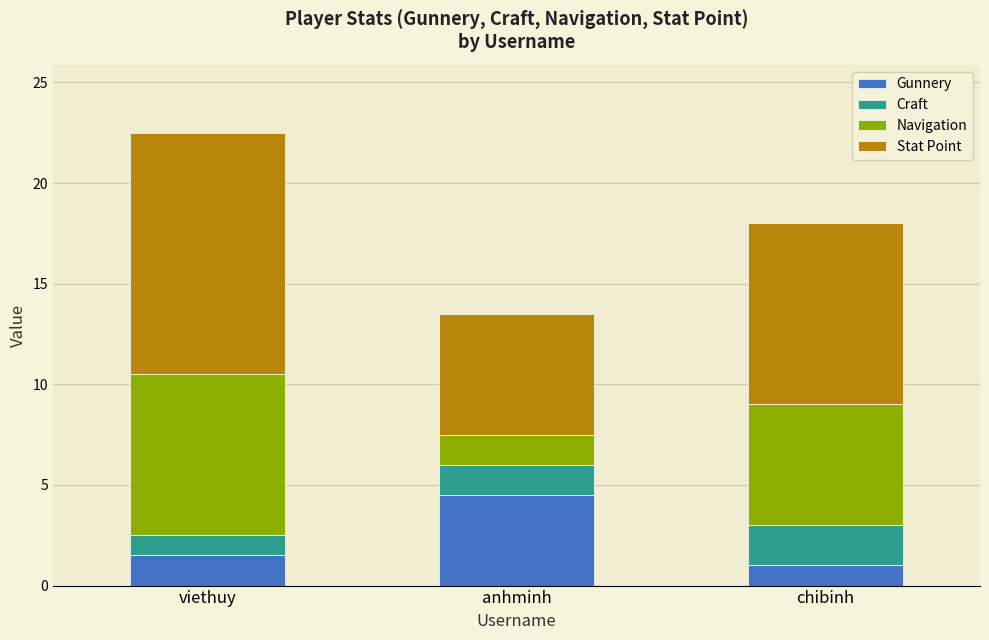

At which category is the sum across all series the highest?

viethuy